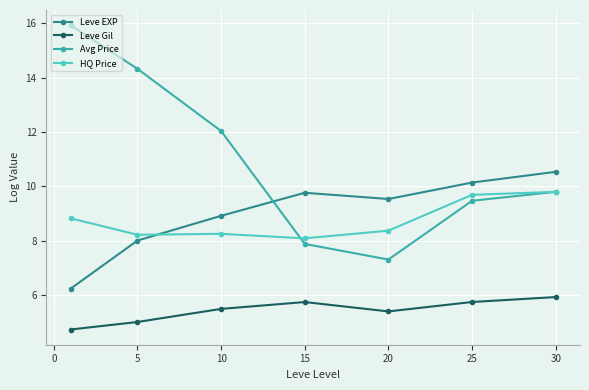

True or false: Leve Gil and Leve EXP intersect in this chart.

False